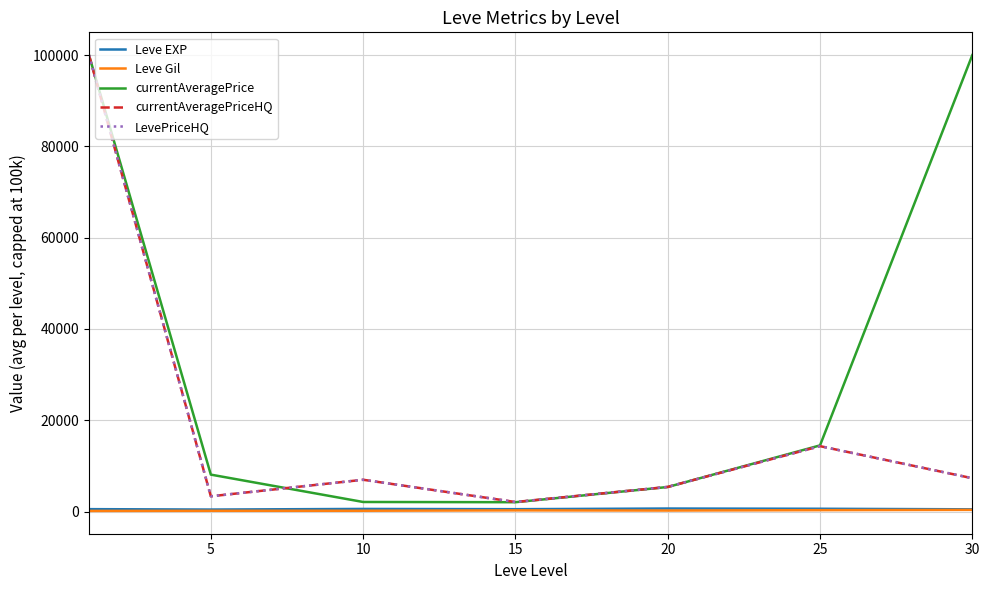

How many lines are shown in the chart?

5